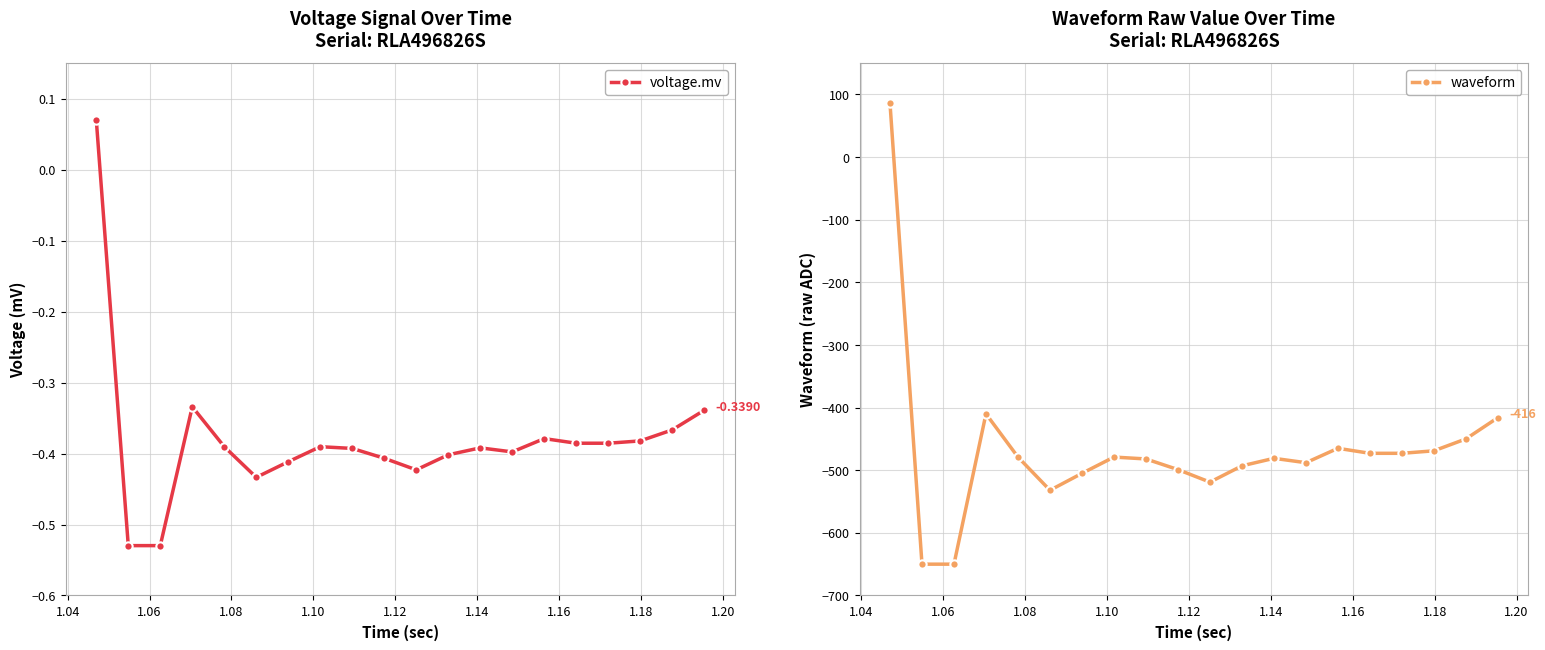

What is the minimum value for waveform?

-650